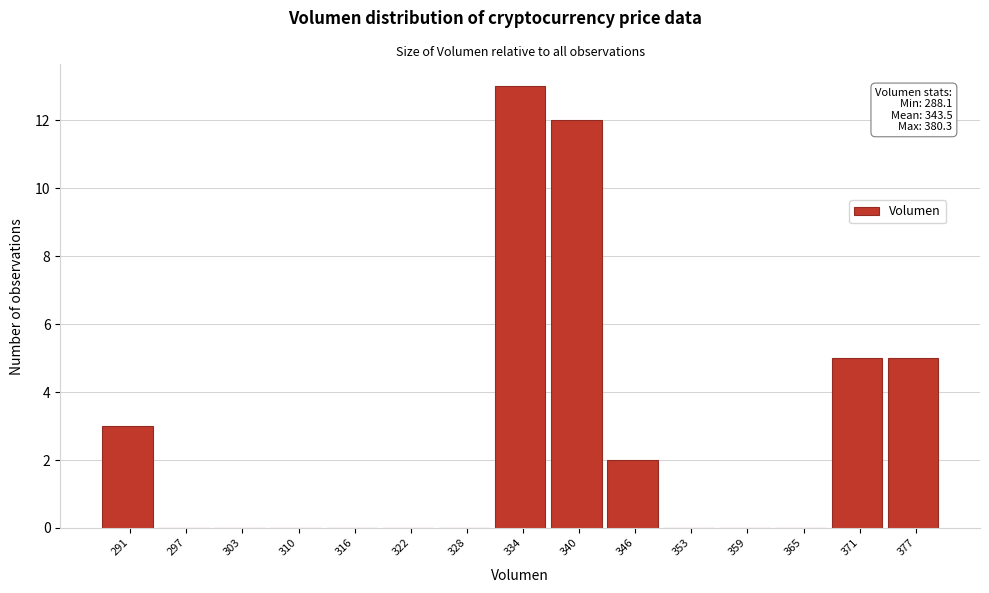

Over which range of the x-axis is the bar tallest?

331 to 337